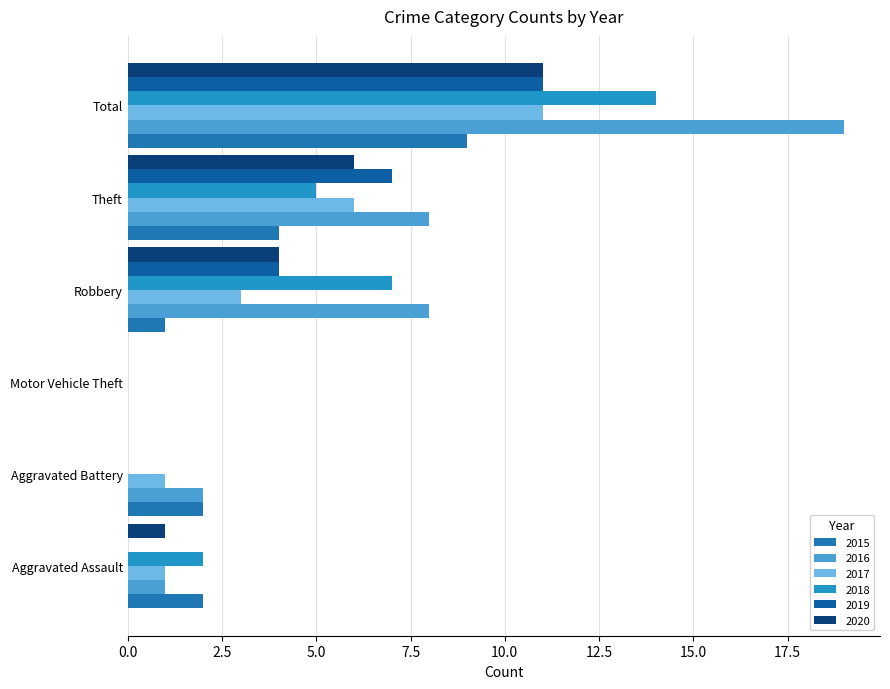

Reading left to right, transcribe all the data shown in this chart.

2015: Aggravated Assault=2	Aggravated Battery=2	Motor Vehicle Theft=0	Robbery=1	Theft=4	Total=9
2016: Aggravated Assault=1	Aggravated Battery=2	Motor Vehicle Theft=0	Robbery=8	Theft=8	Total=19
2017: Aggravated Assault=1	Aggravated Battery=1	Motor Vehicle Theft=0	Robbery=3	Theft=6	Total=11
2018: Aggravated Assault=2	Aggravated Battery=0	Motor Vehicle Theft=0	Robbery=7	Theft=5	Total=14
2019: Aggravated Assault=0	Aggravated Battery=0	Motor Vehicle Theft=0	Robbery=4	Theft=7	Total=11
2020: Aggravated Assault=1	Aggravated Battery=0	Motor Vehicle Theft=0	Robbery=4	Theft=6	Total=11